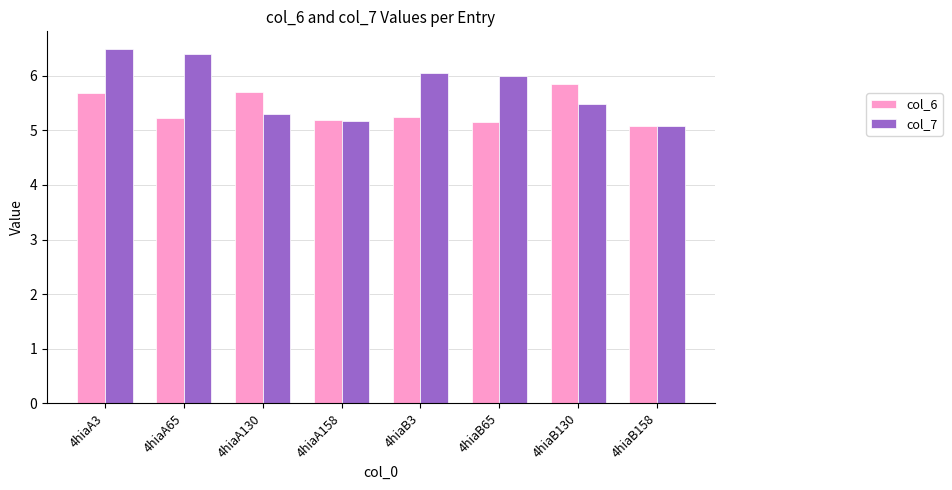

Count the number of data series in this chart.

2